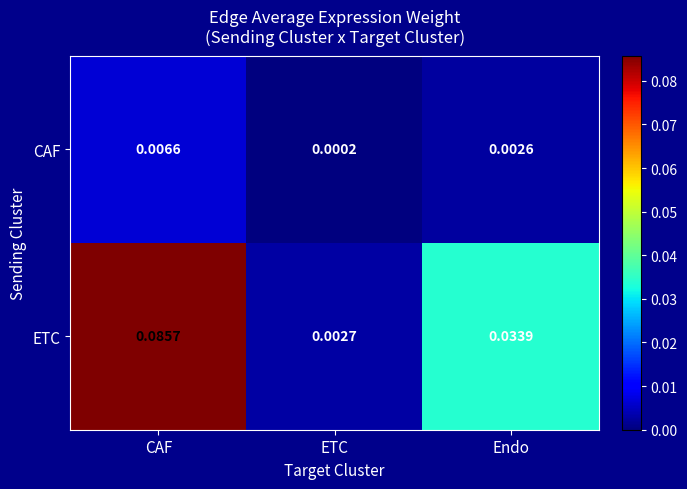

At which category does the chart reach its minimum across all series?

ETC